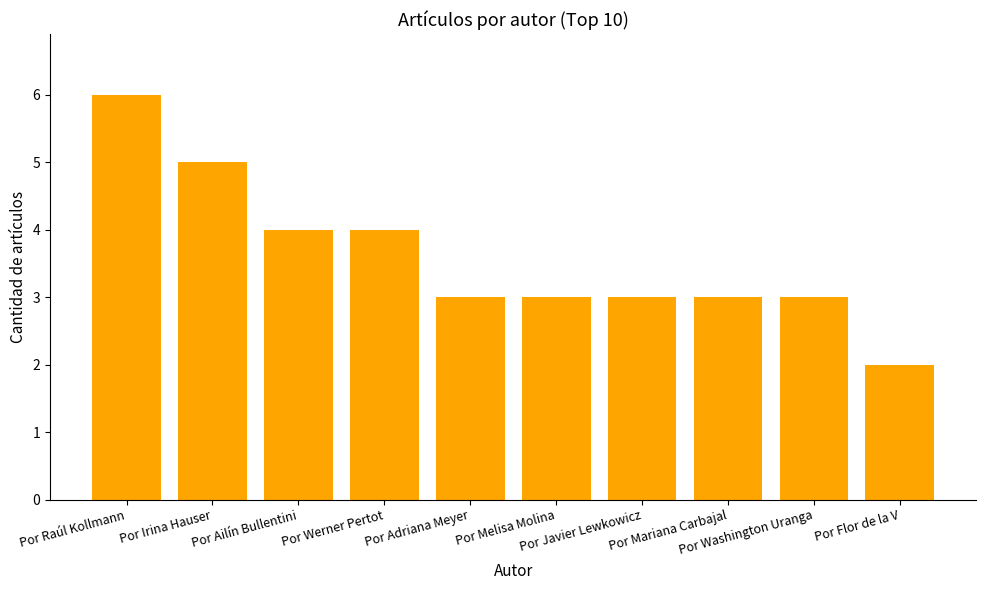

Read the value at Por Flor de la V.

2